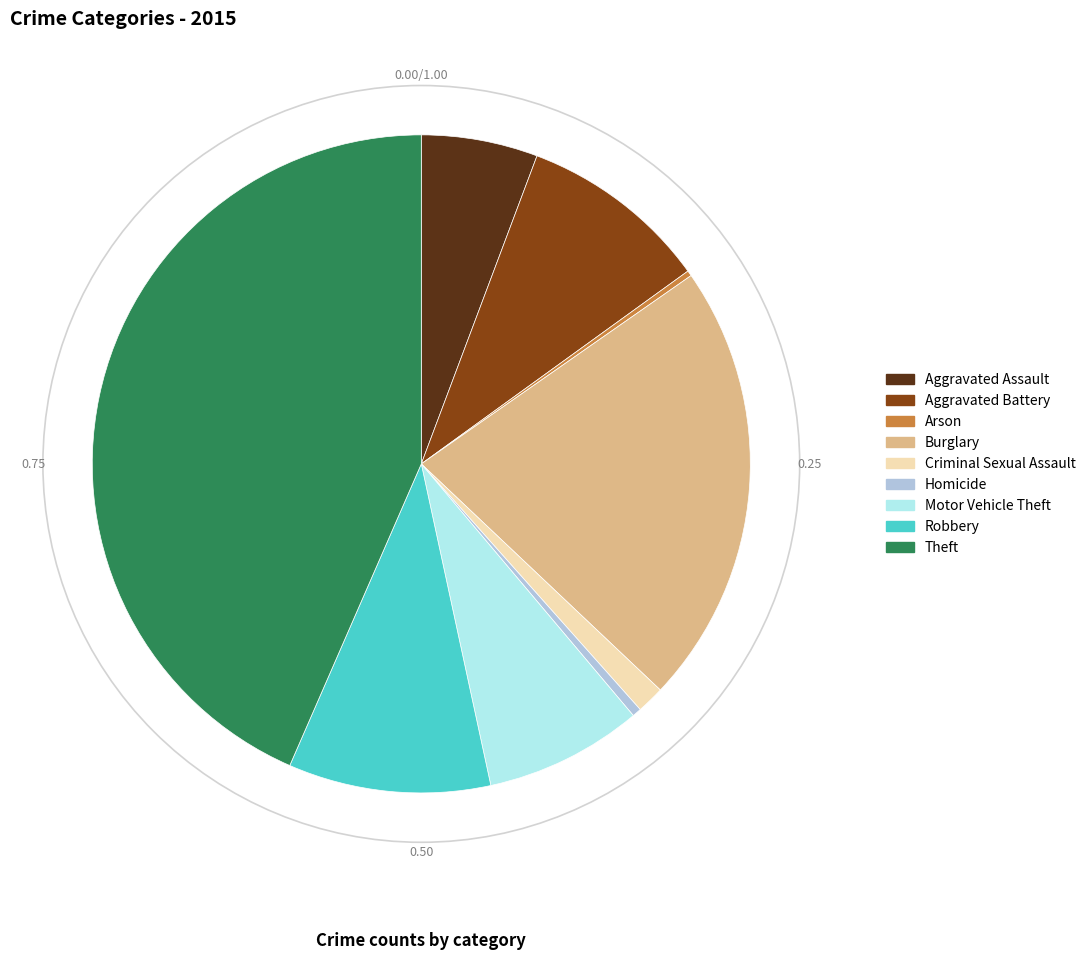

The Criminal Sexual Assault slice represents 11% of the pie. True or false?

False